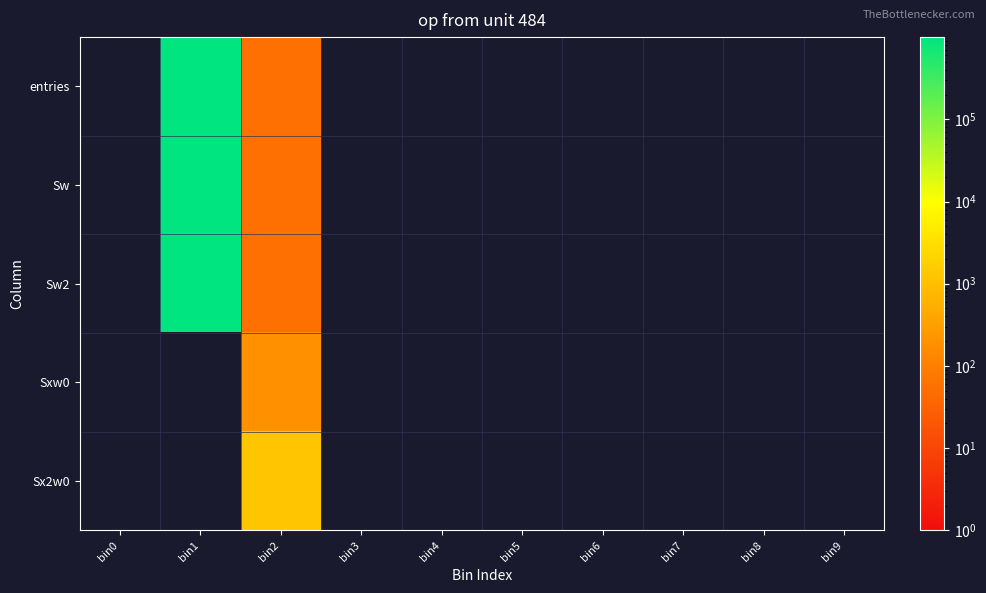

Which series has the widest spread of values?

entries